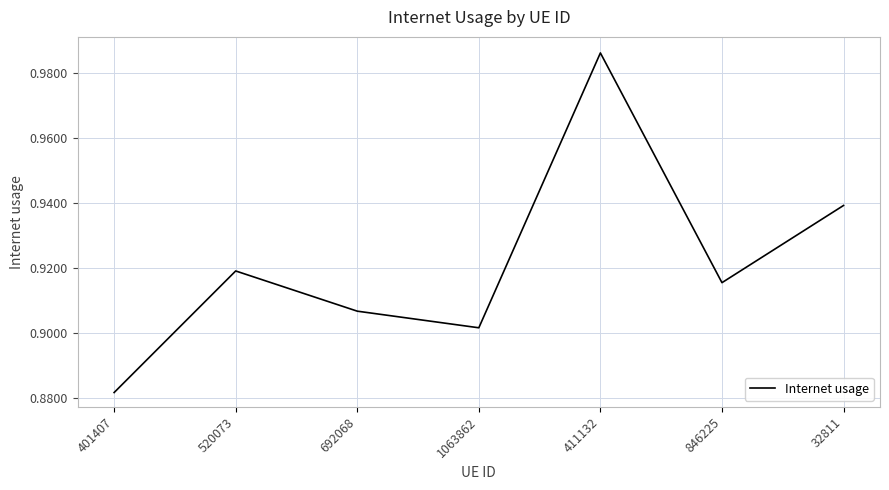

Which label corresponds to the largest value in the chart?

411132